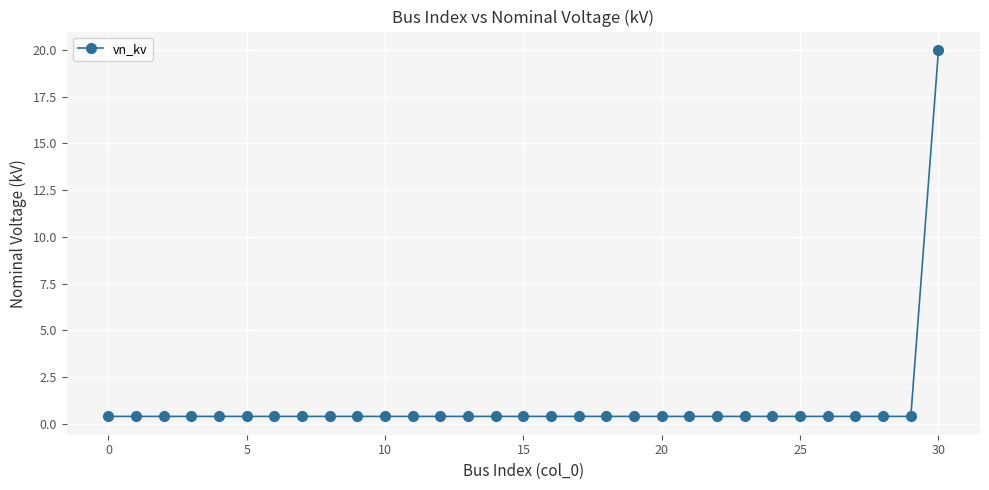

What is the greatest value displayed?

20.0